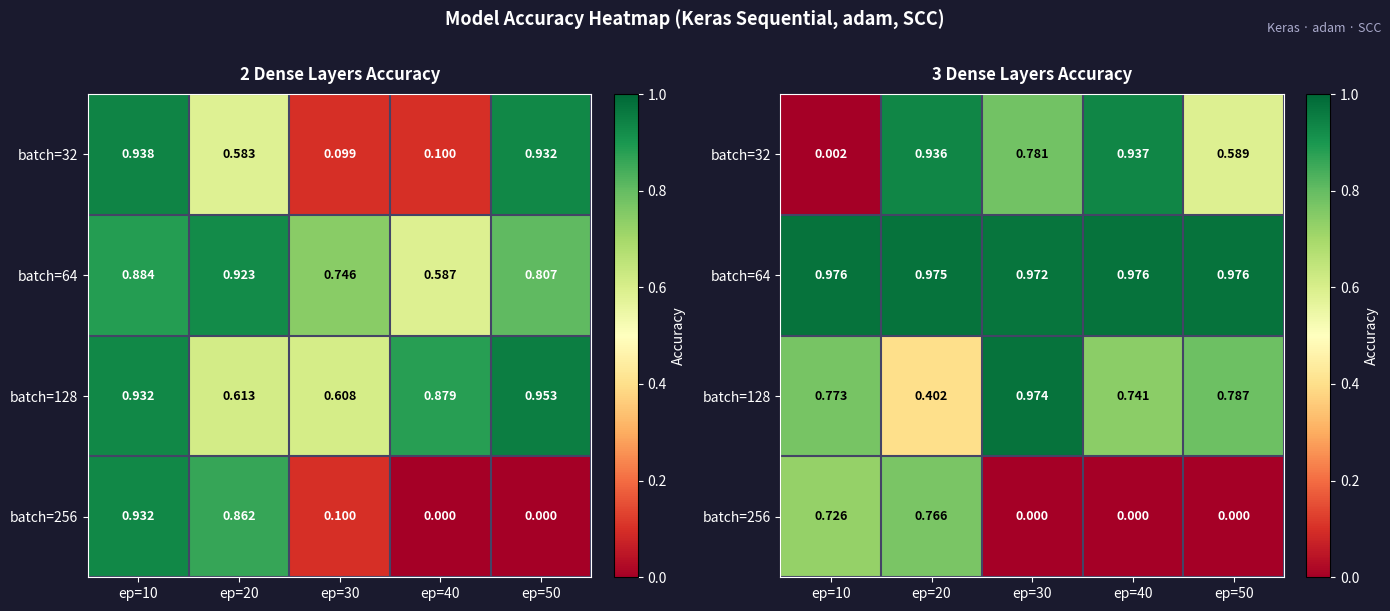

What is the sum of all batch=256 values?

1.5